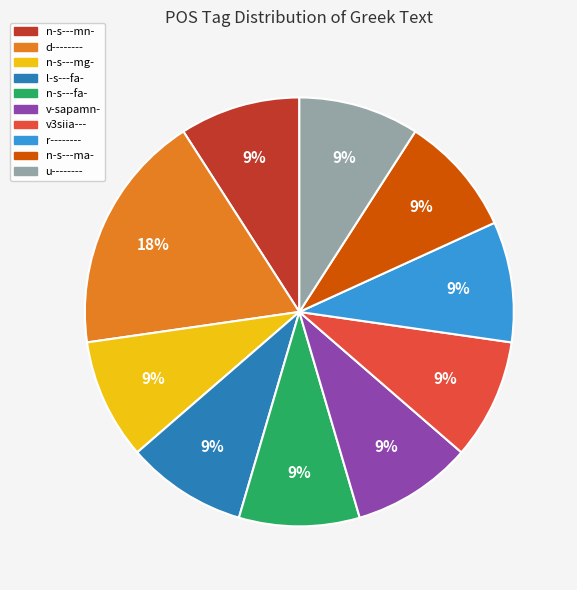

Do v3siia--- and u-------- together represent more than half of the pie?

No